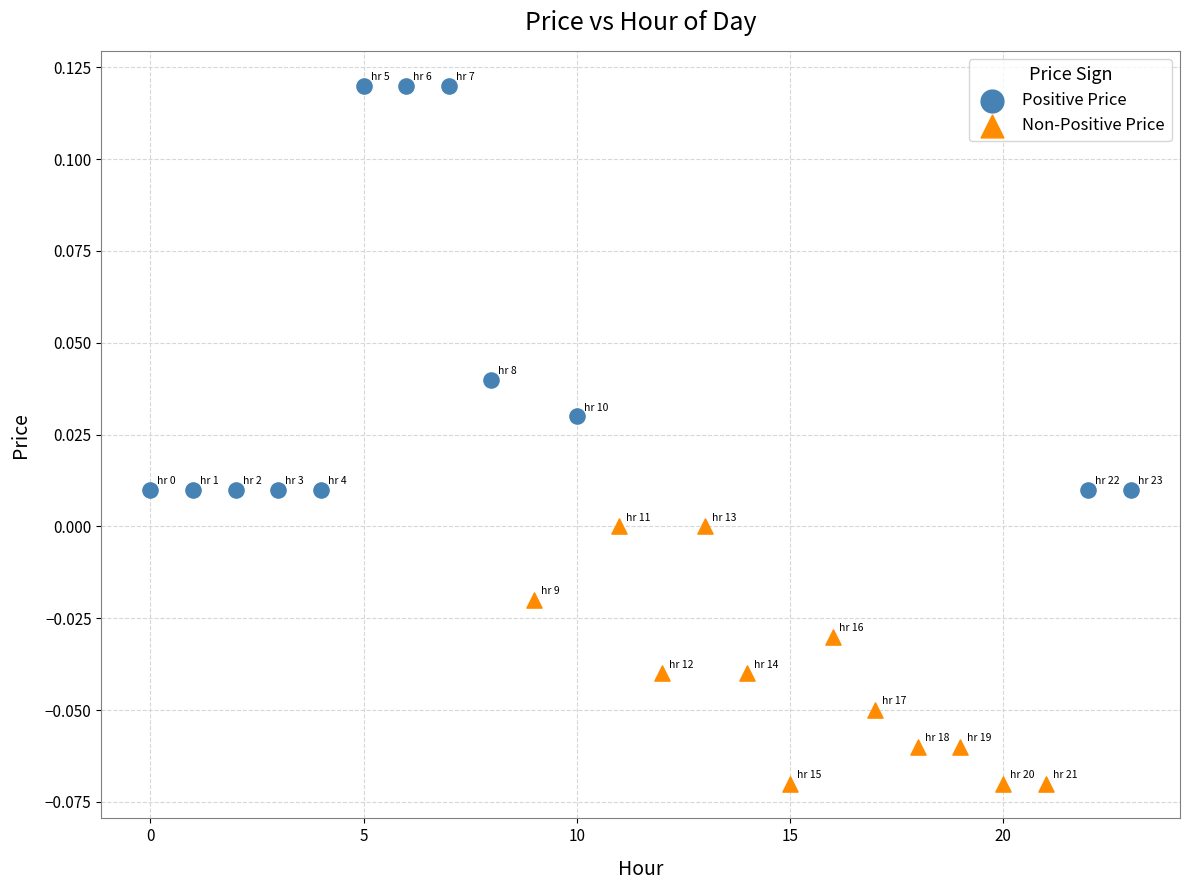

Which series reaches the maximum Y coordinate?

Positive Price